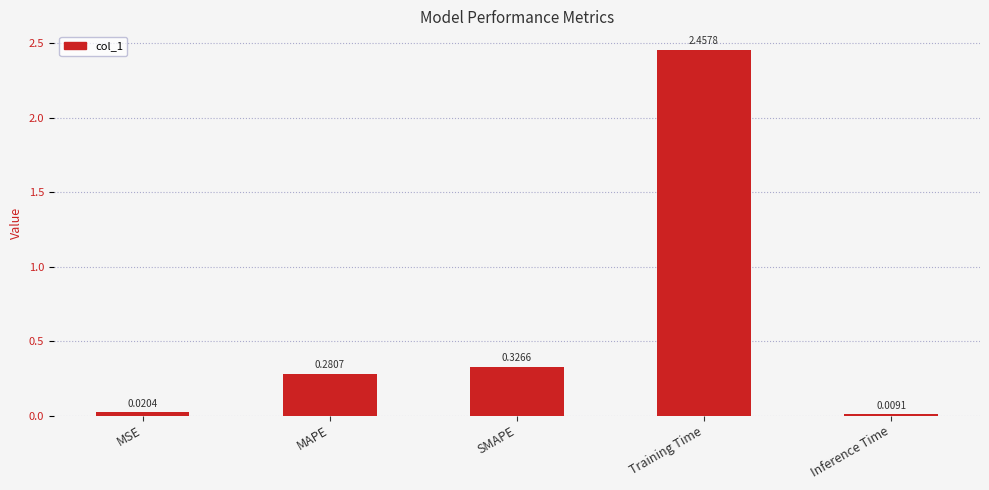

At which label is the value closest to 1?

SMAPE